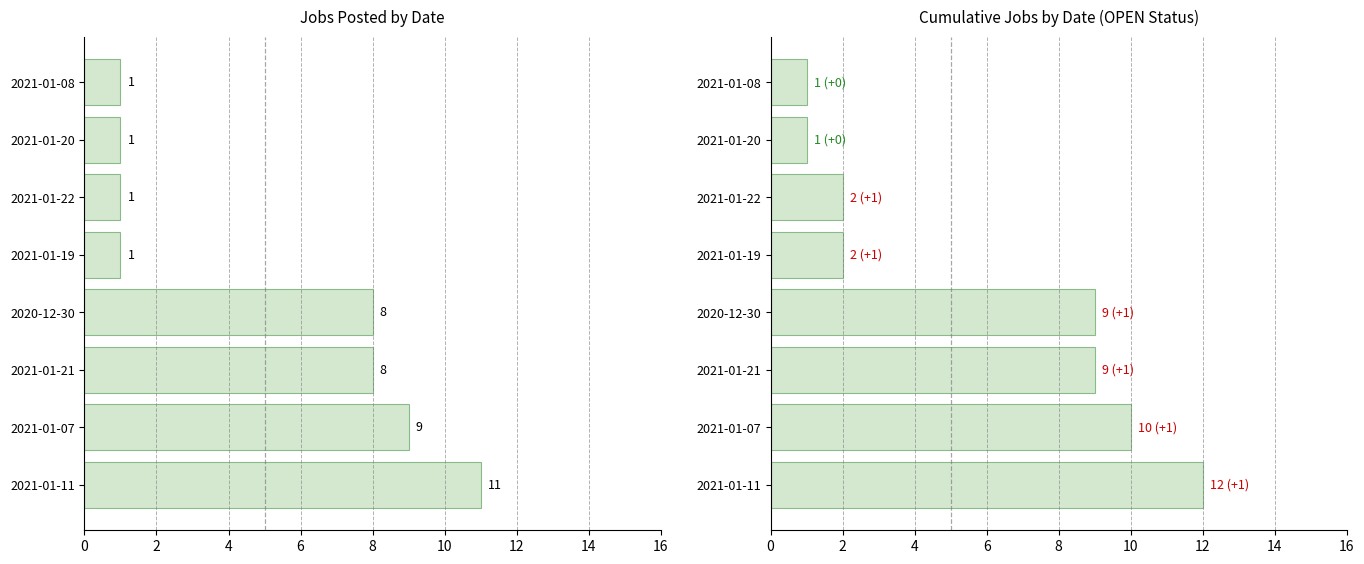

Which series has the largest range (max minus min)?

Job Count (Cumulative)